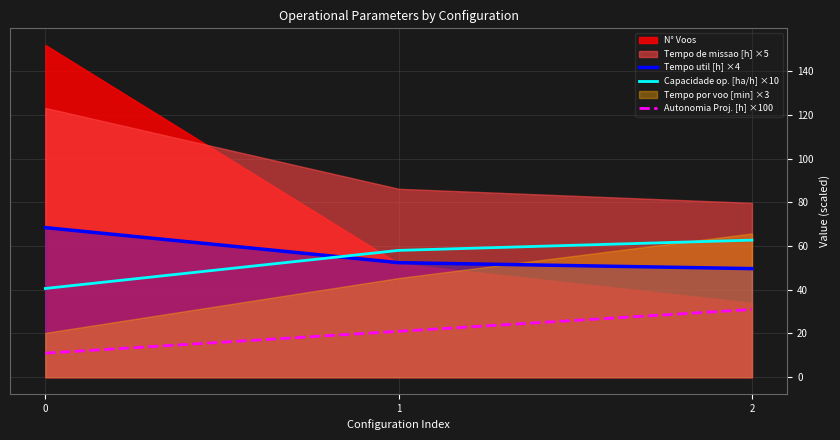

Rank the categories by Tempo util [h] ×4 value from highest to lowest.

0, 1, 2